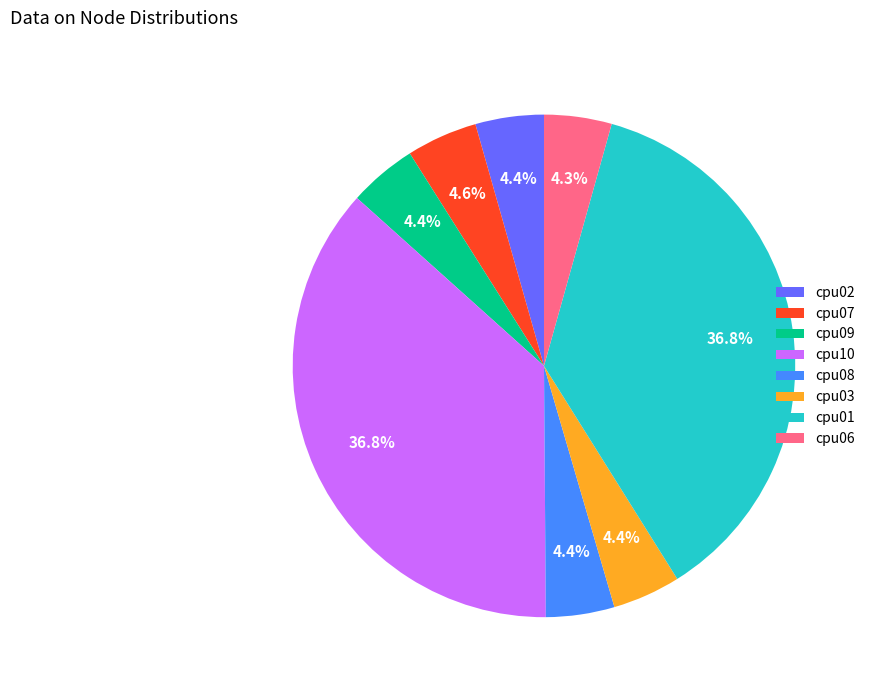

Between cpu03 and cpu10, which is larger?

cpu10